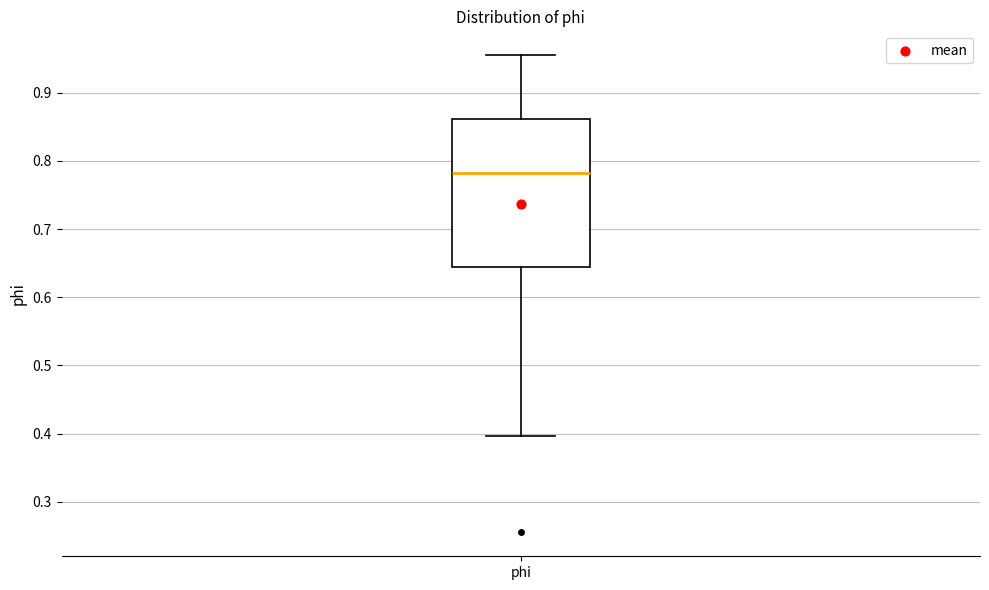

Where is the upper edge of the box for phi on the y-axis? The values are not printed on the chart, so give them approximately, as read against the axis.

0.86